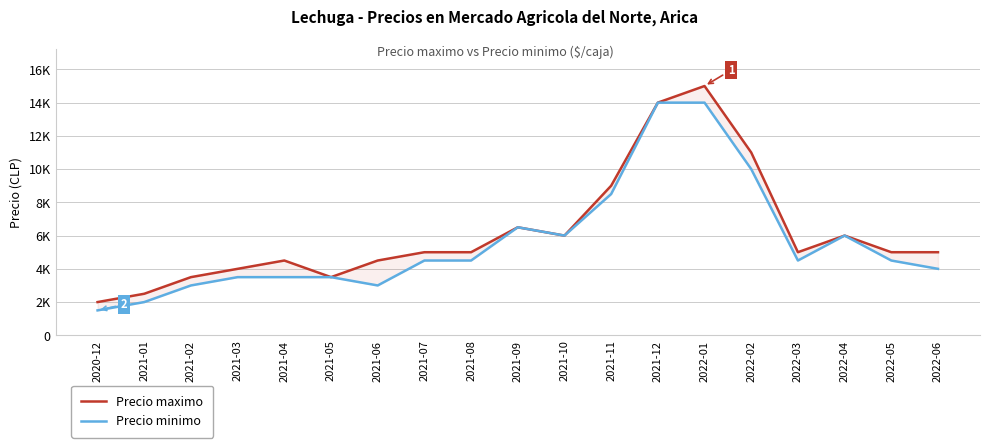

Which series has the largest total across all categories?

Precio maximo